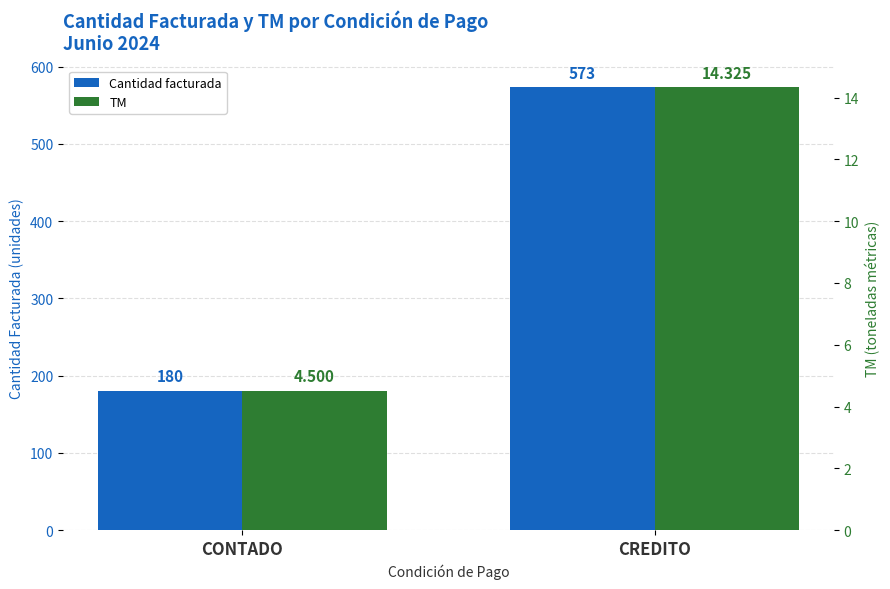

List the series in order of their overall mean, highest first.

Cantidad facturada, TM